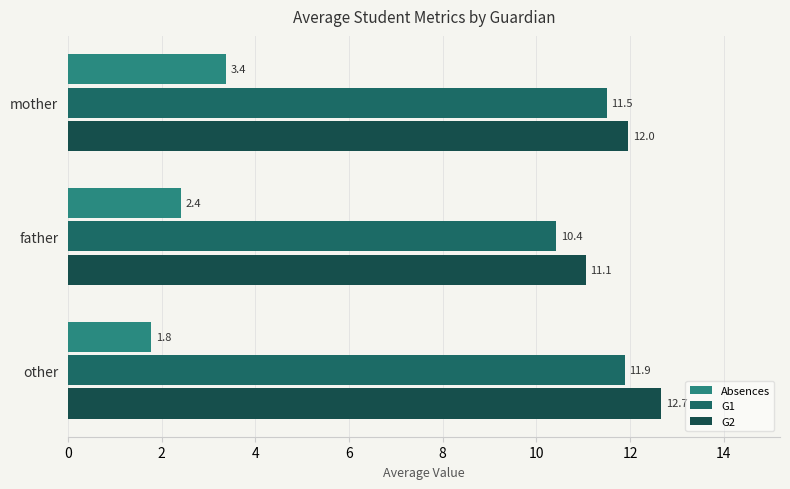

Count the number of categories in the chart.

3